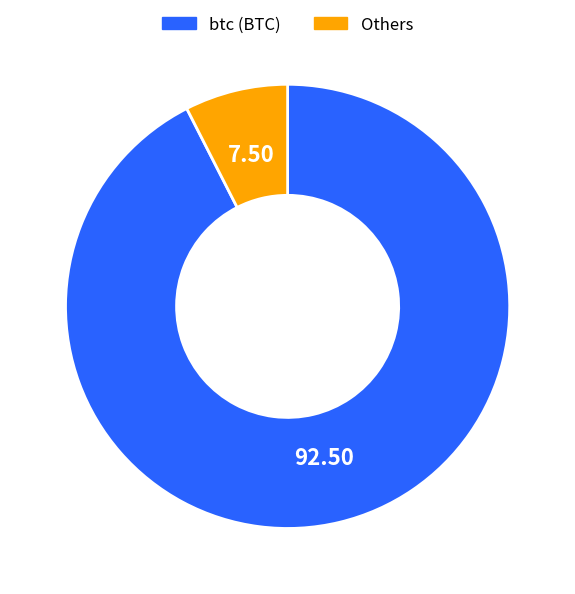

Is there a majority slice in this chart?

Yes